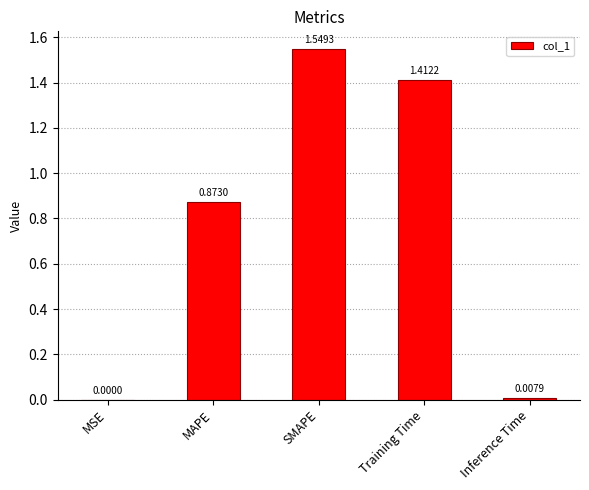

Where is the data nearest to the value 0?

MSE